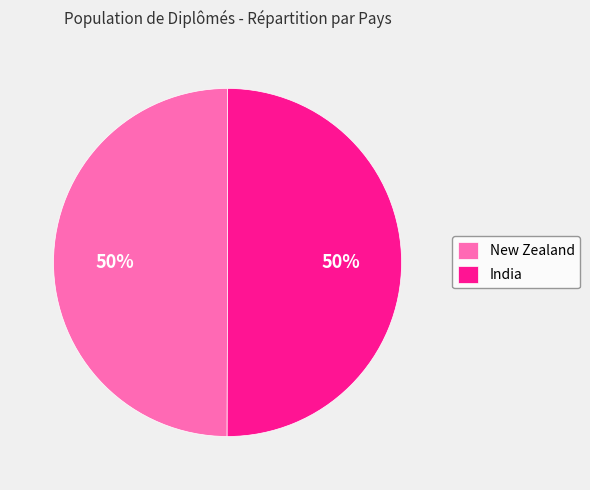

To the nearest percent, what portion does New Zealand represent?

50%